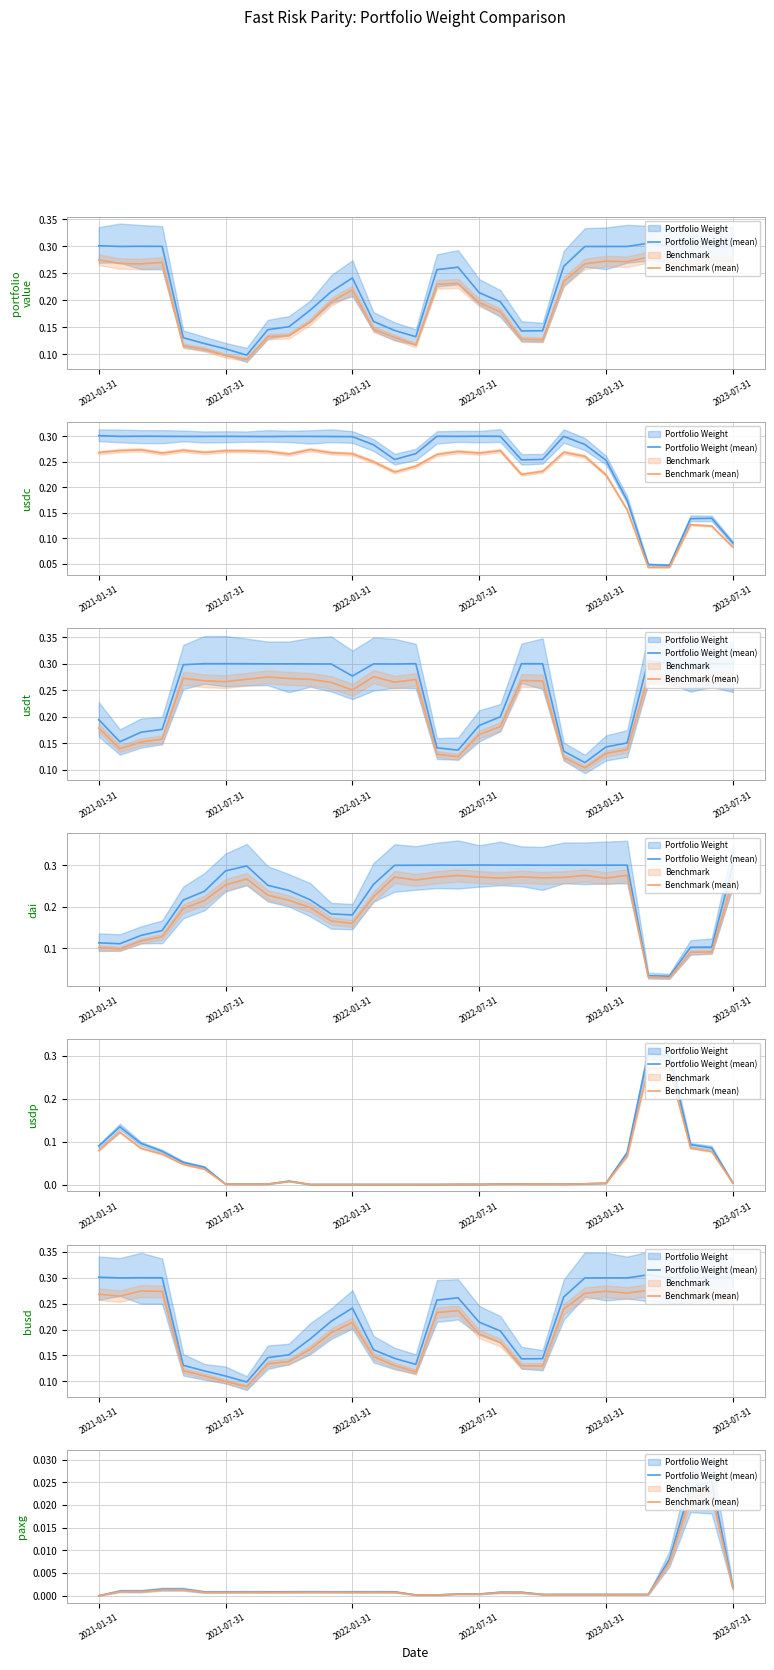

Which series has the largest range (max minus min)?

Portfolio Weight (mean)